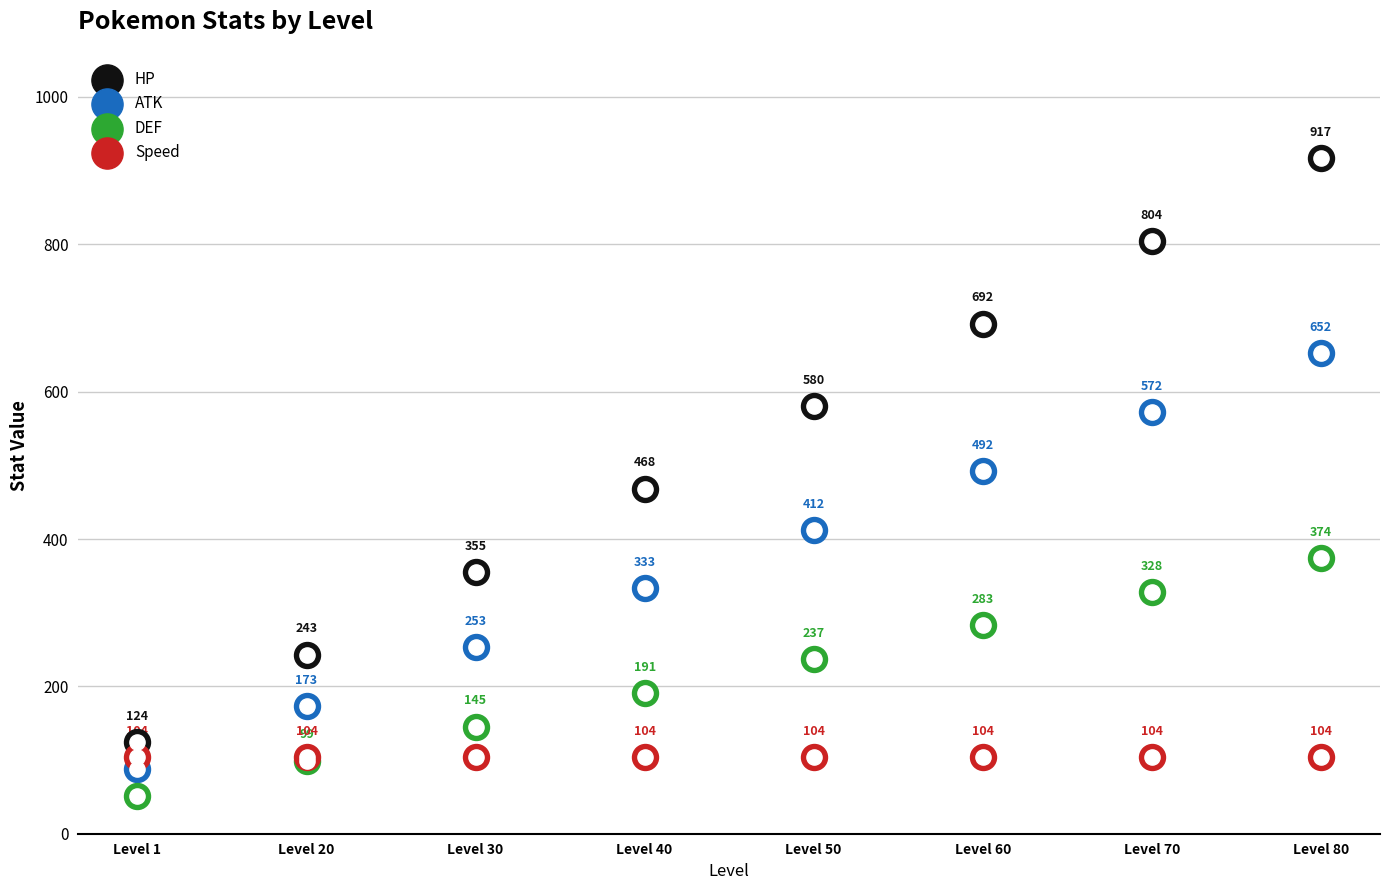

At how many categories does at least one series exceed 788?

2